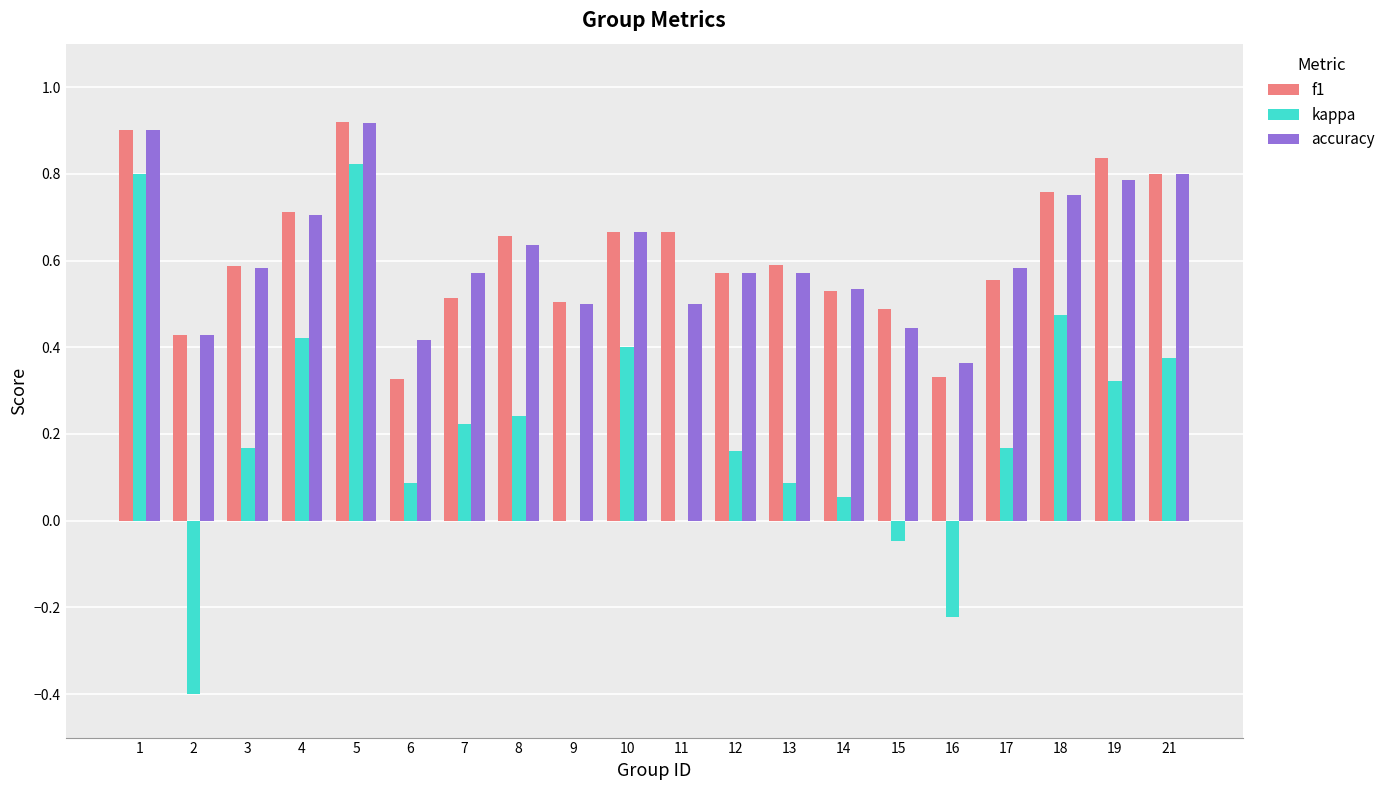

Which series changed the most between 15 and 19?

kappa